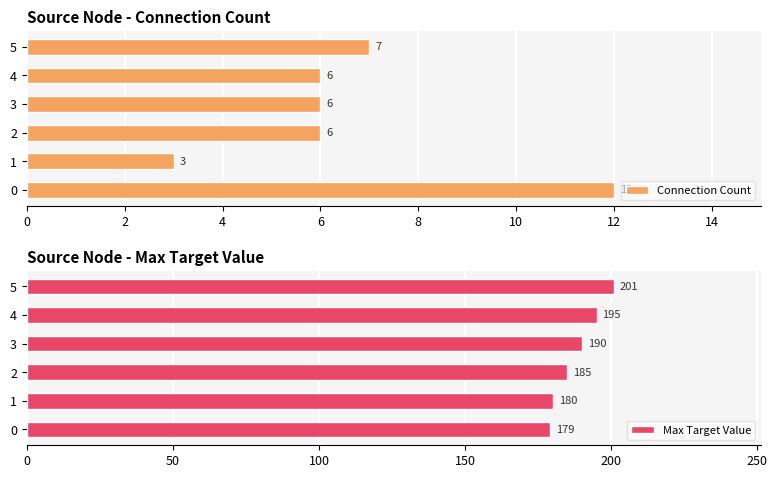

Rank the series by their maximum value, from highest to lowest.

Max Target Value, Connection Count